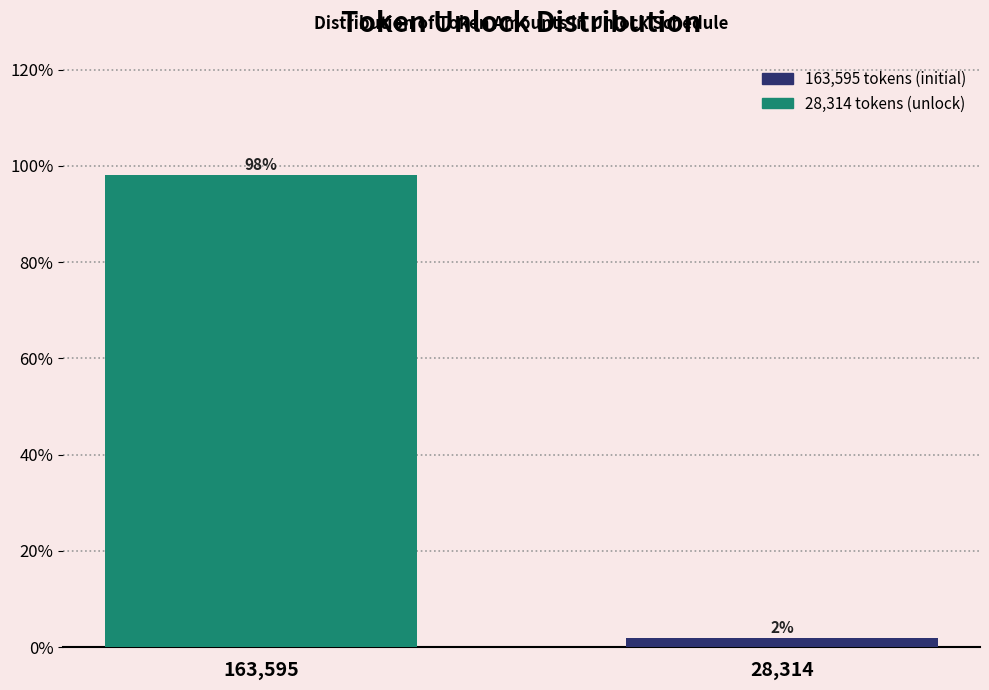

What is the sum of all values?

100.0